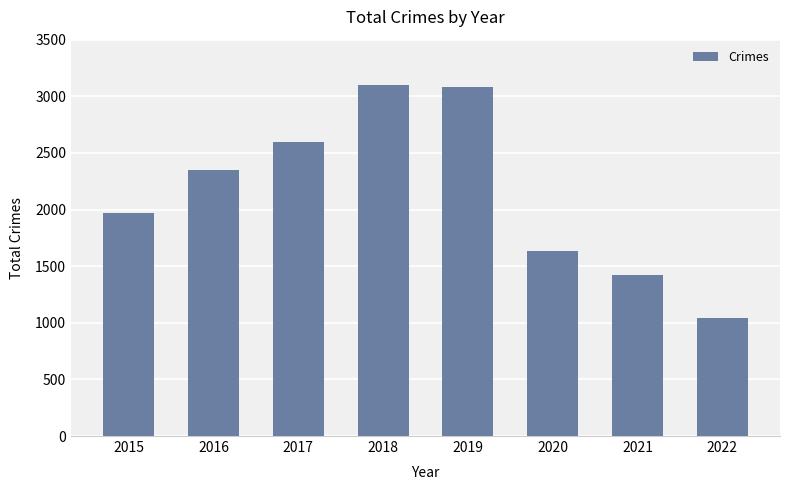

Reading left to right, transcribe all the data shown in this chart.

2015=1968	2016=2352	2017=2592	2018=3103	2019=3080	2020=1633	2021=1423	2022=1040